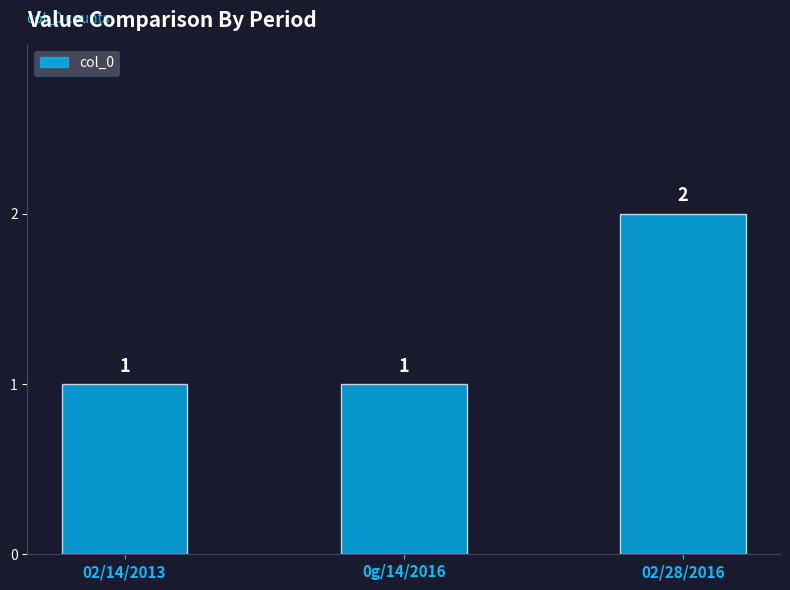

Is it true that the value at 02/14/2013 is 1?

True